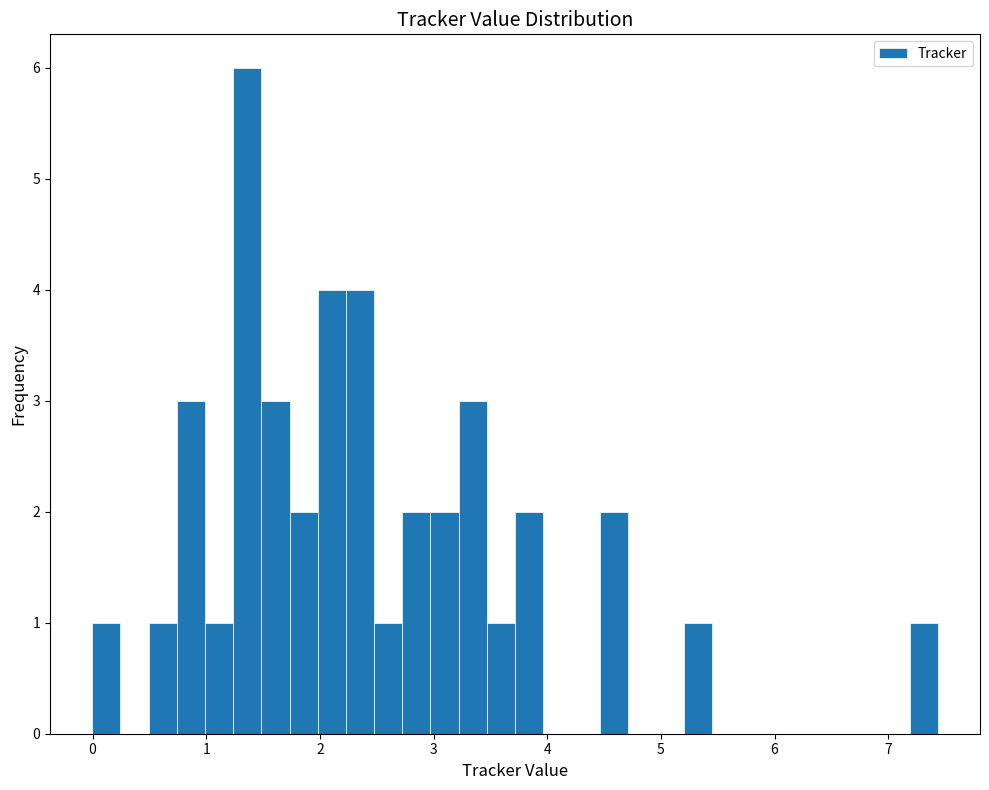

Read against the x-axis, roughly where is the centre of the tallest bar?

1.4